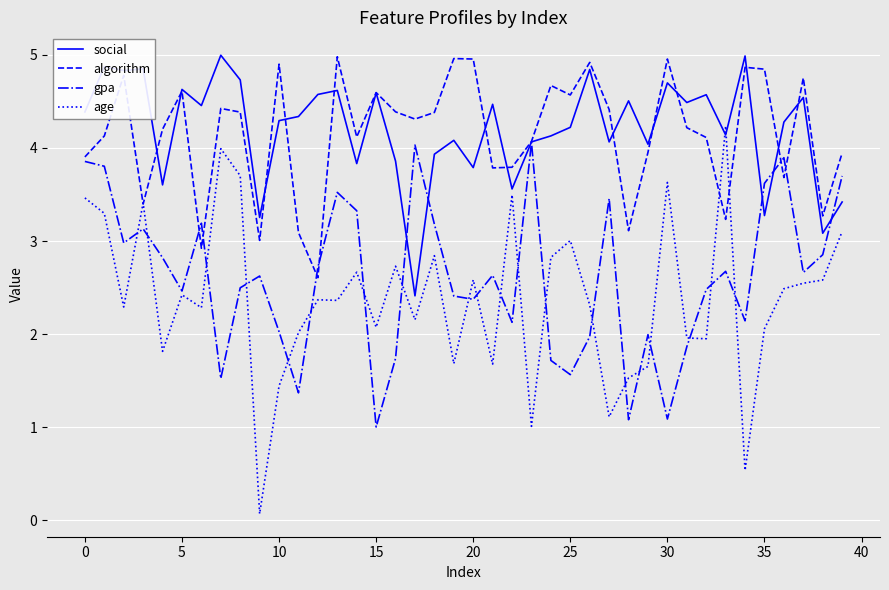

What is the maximum value shown in the chart?

5.0